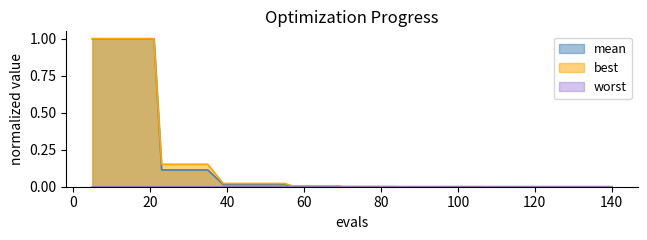

Does the chart have visible grid lines?

No